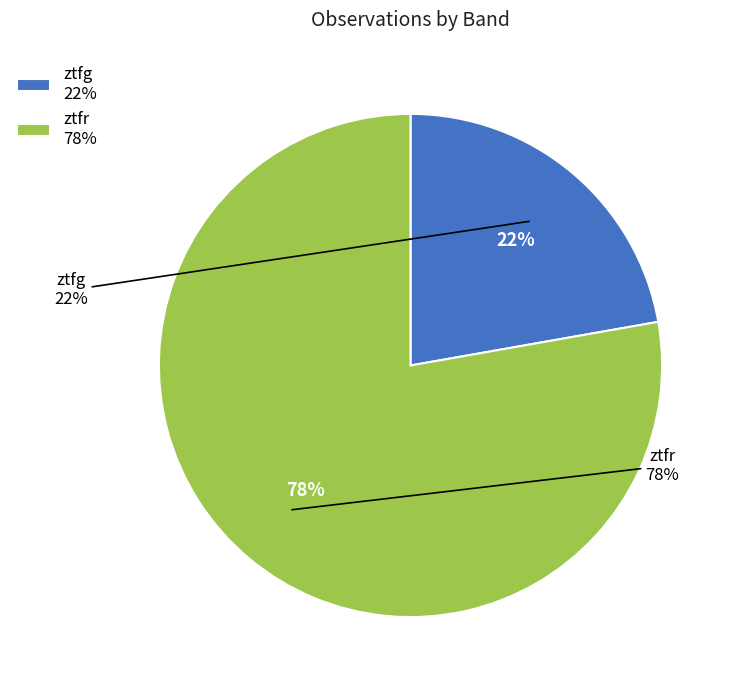

Which slice is the largest?

ztfr